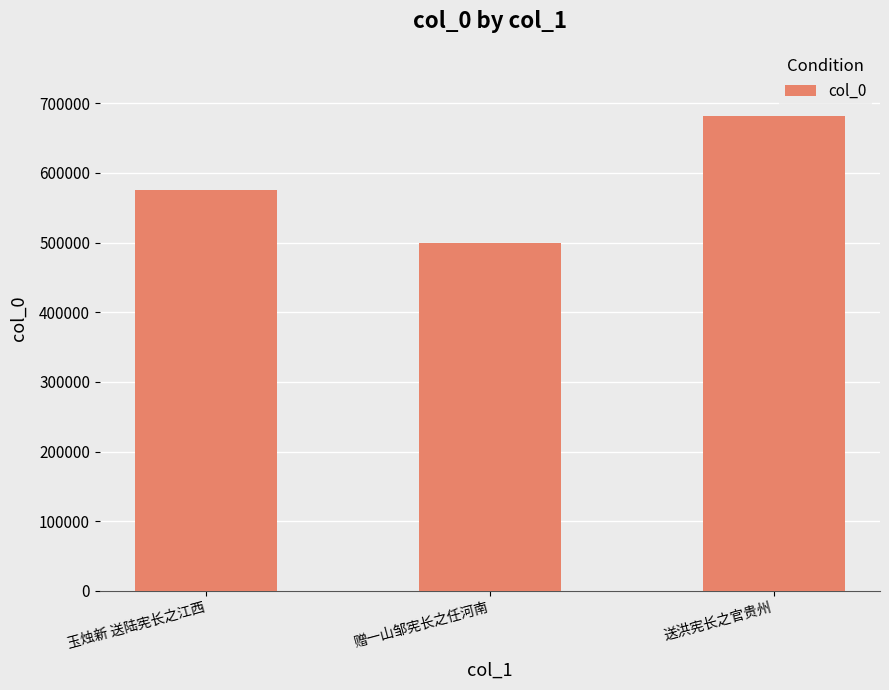

The value at 赠一山邹宪长之任河南 is 498794. True or false?

True